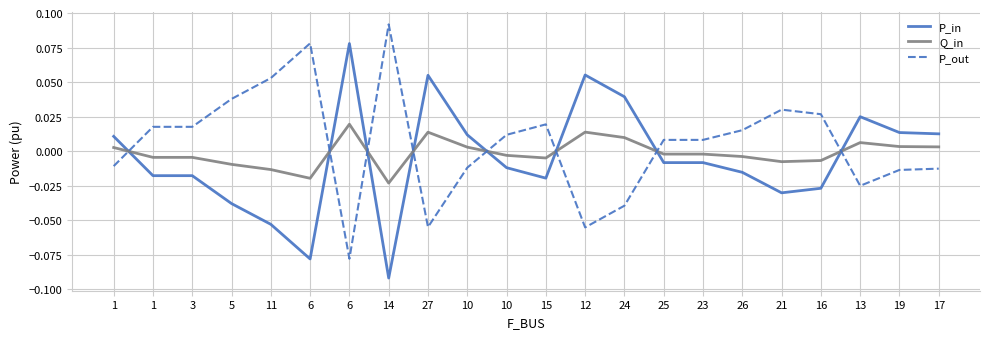

What is the label of the 16th point from the left?

23